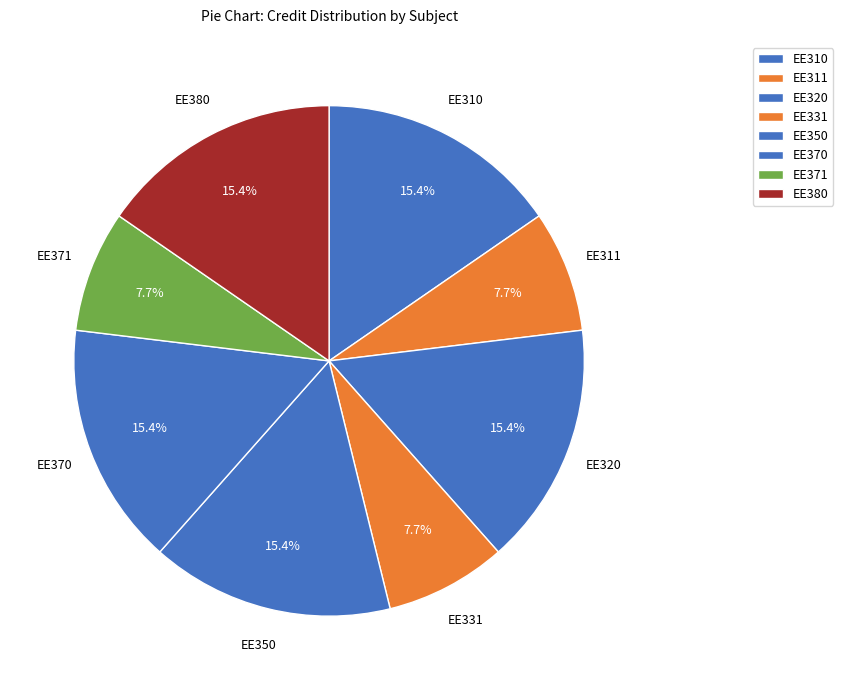

How many slices are in this pie chart?

8